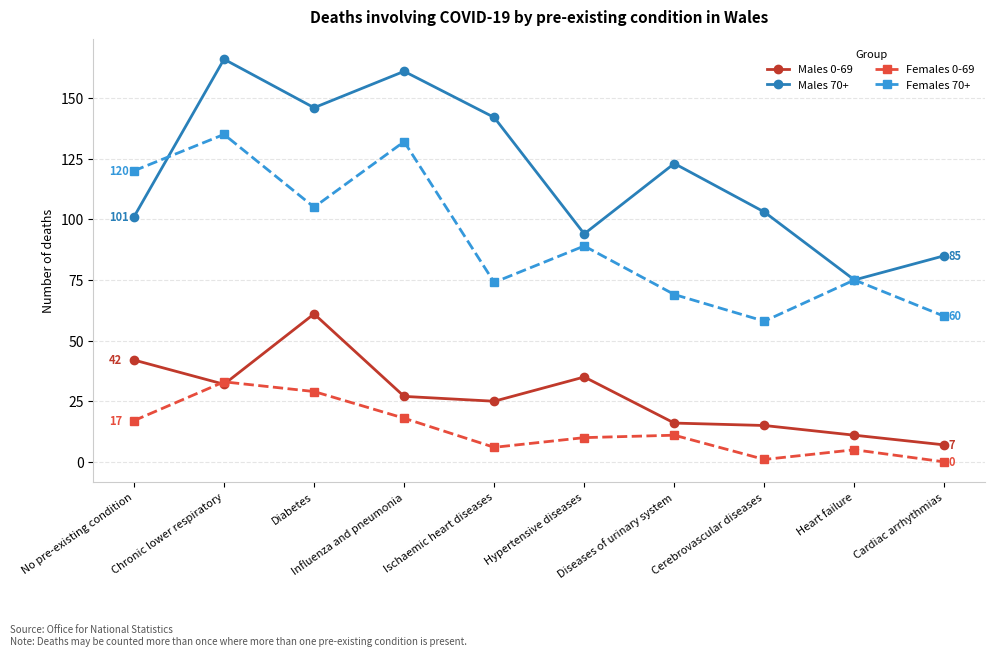

The Males 0-69 series shows 25 at Ischaemic heart diseases. True or false?

True